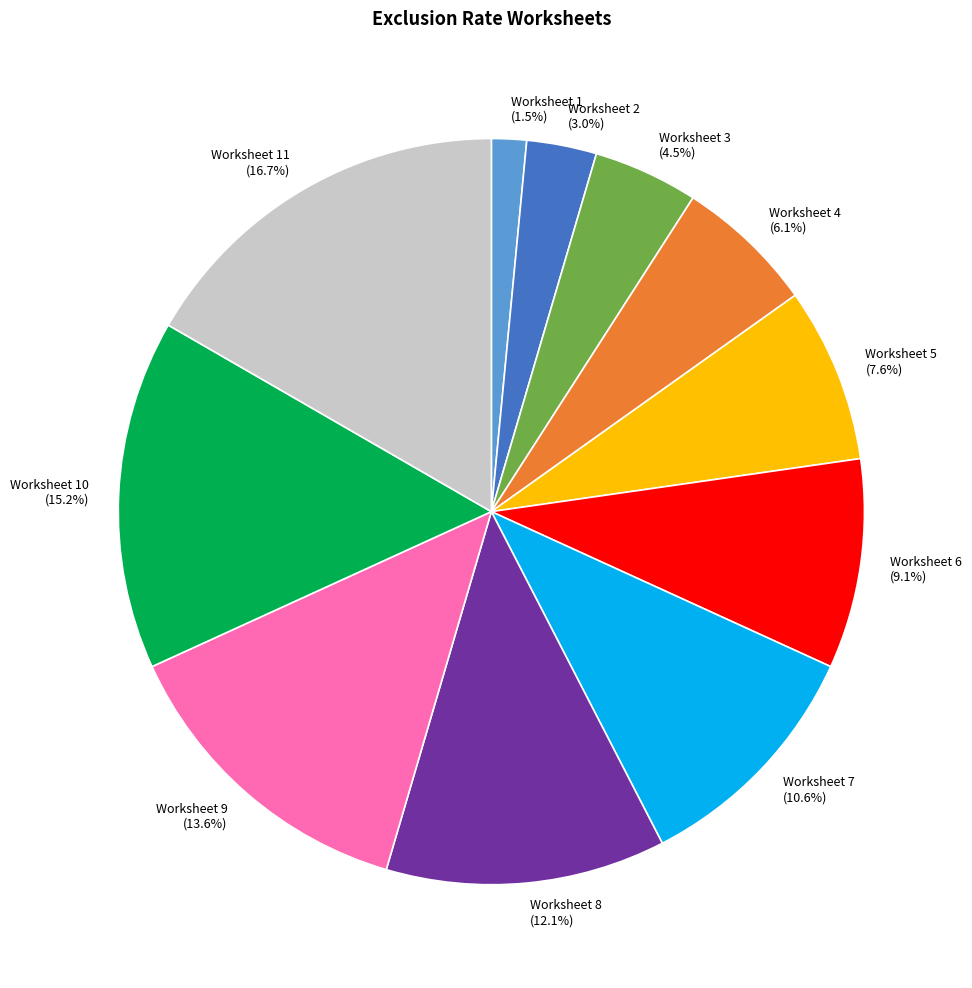

Which has a higher value, Worksheet 4 or Worksheet 5?

Worksheet 5